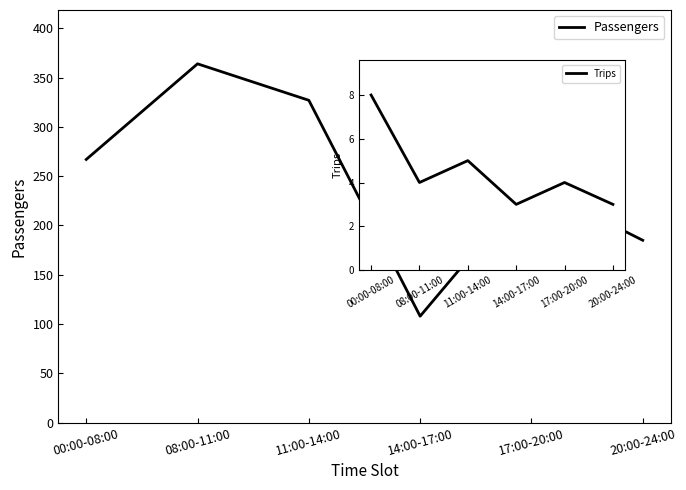

What is the average value of the Passengers series?

249